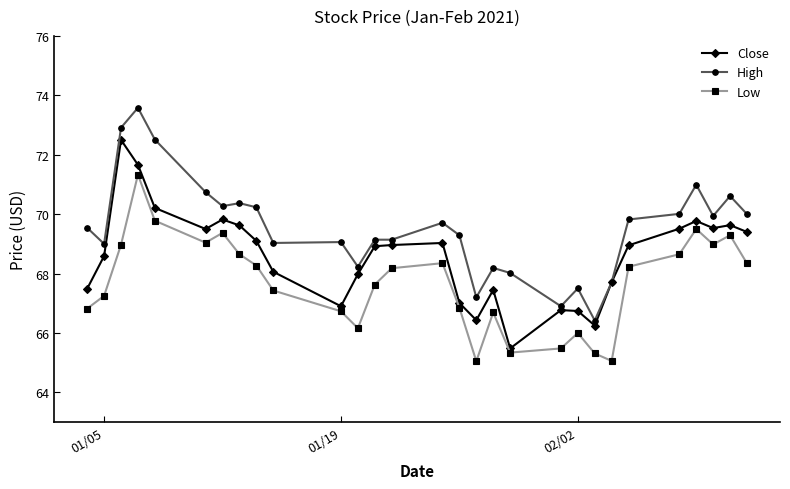

What is the lowest value of the Low series?

65.1